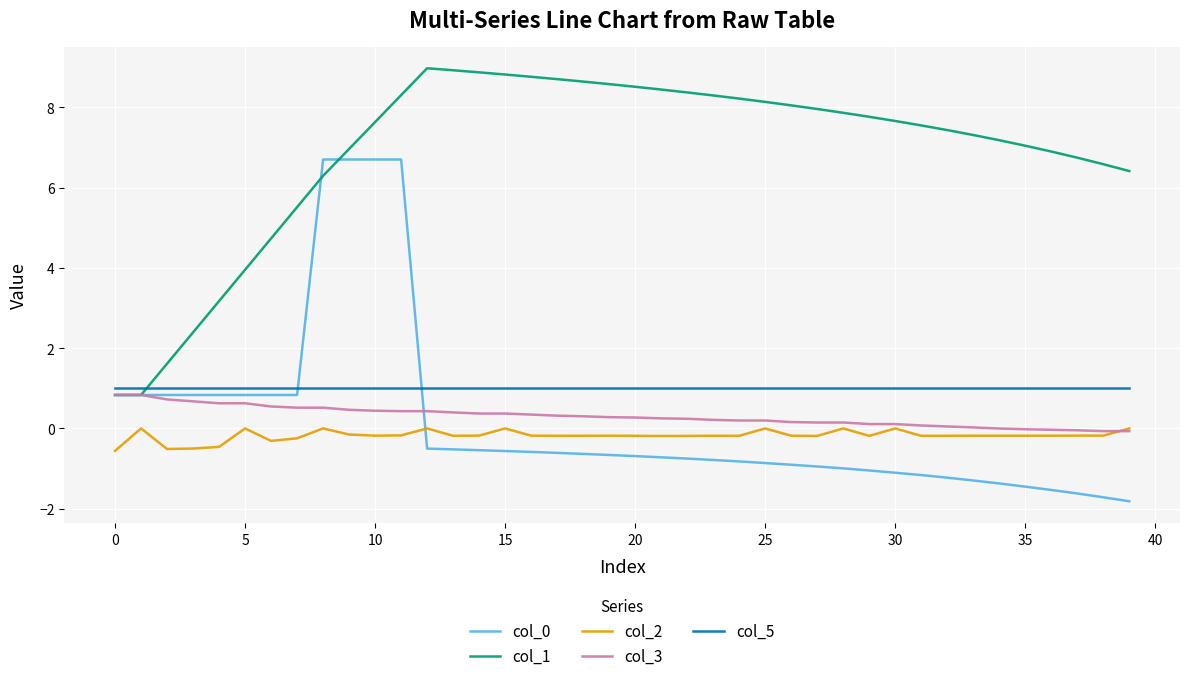

Which series has the largest total across all categories?

col_1